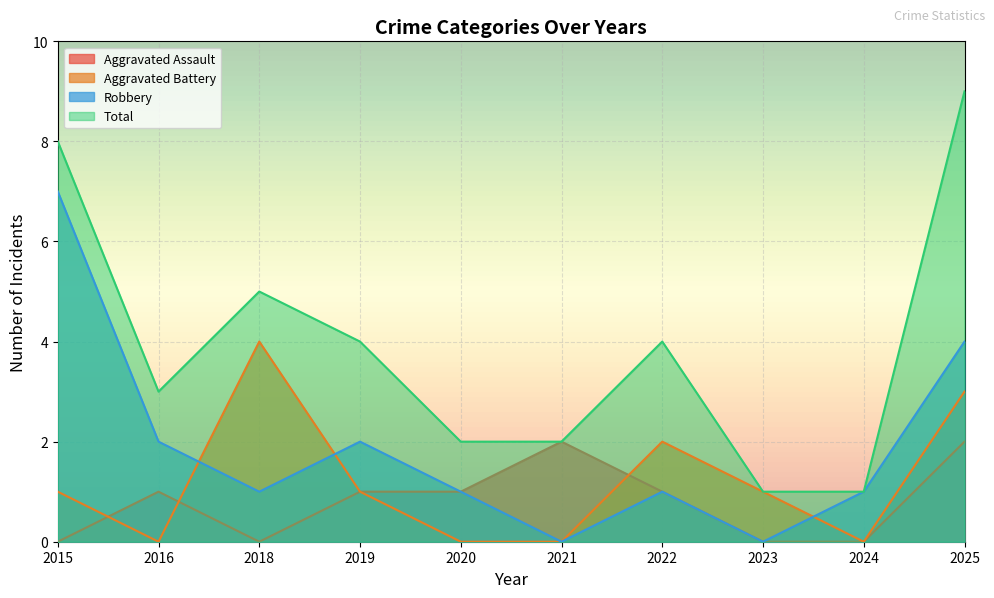

Is the value of Aggravated Assault at 2022 greater than the value of Robbery at 2024?

No